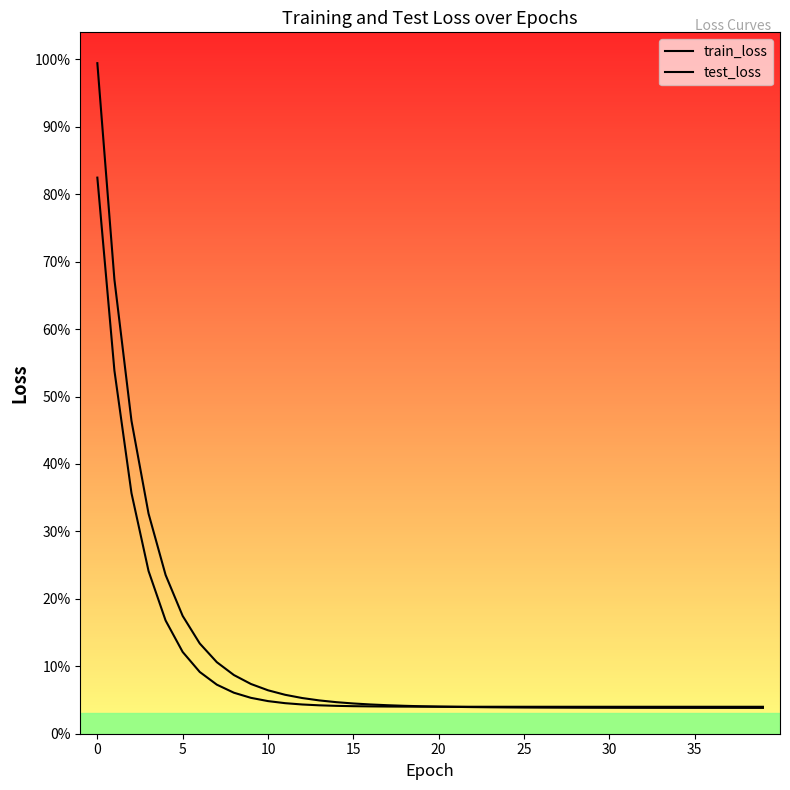

Does the chart display data point markers on the line(s)?

No